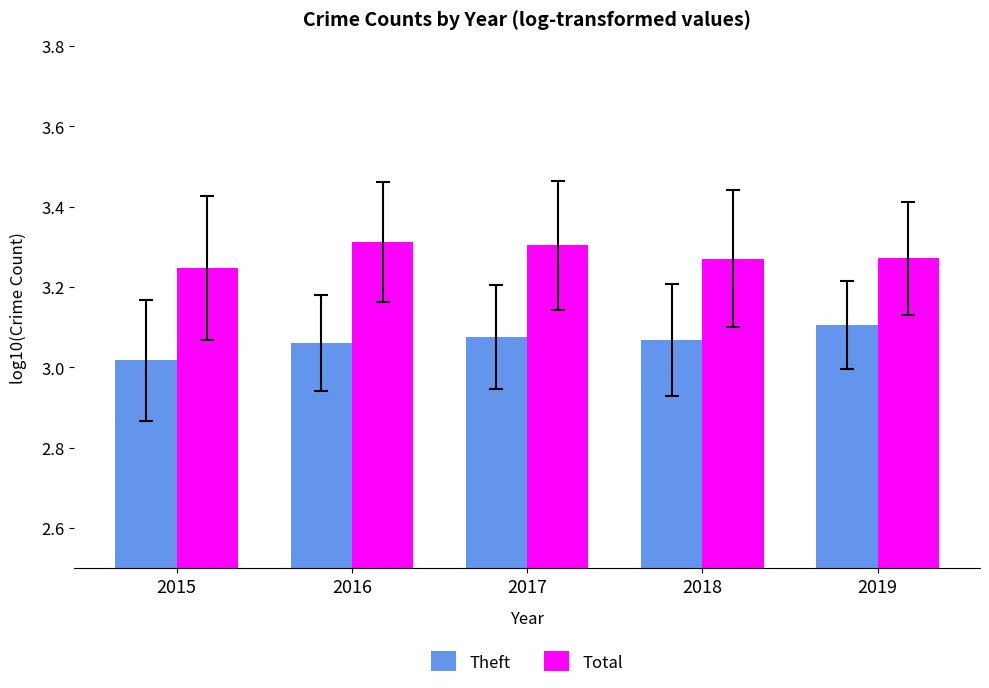

Is the value of Theft at 2016 greater than the value of Total at 2016?

No